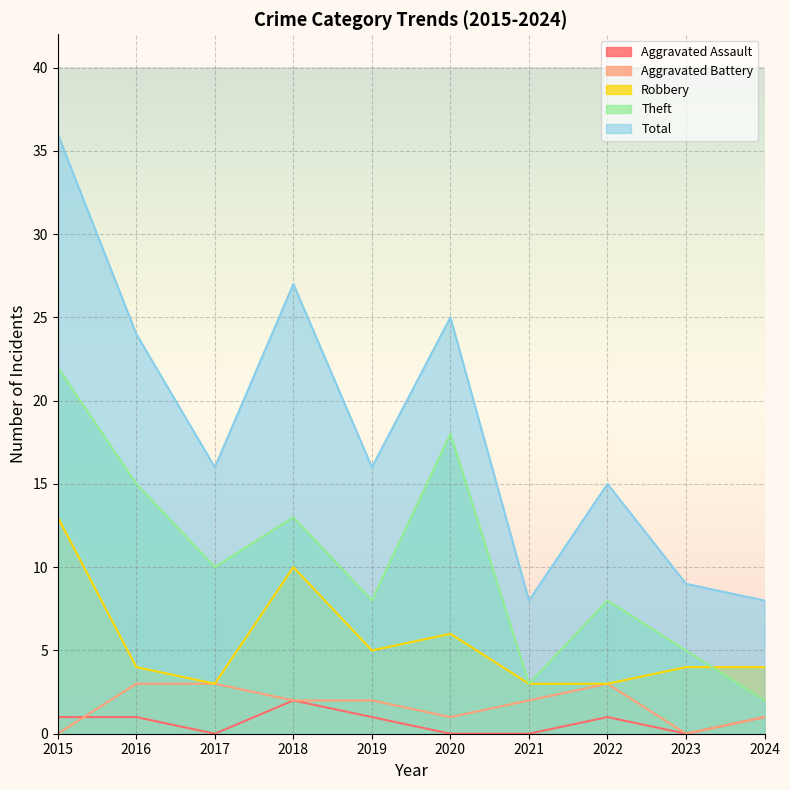

True or false: Total has more than 2 interior local peaks.

True